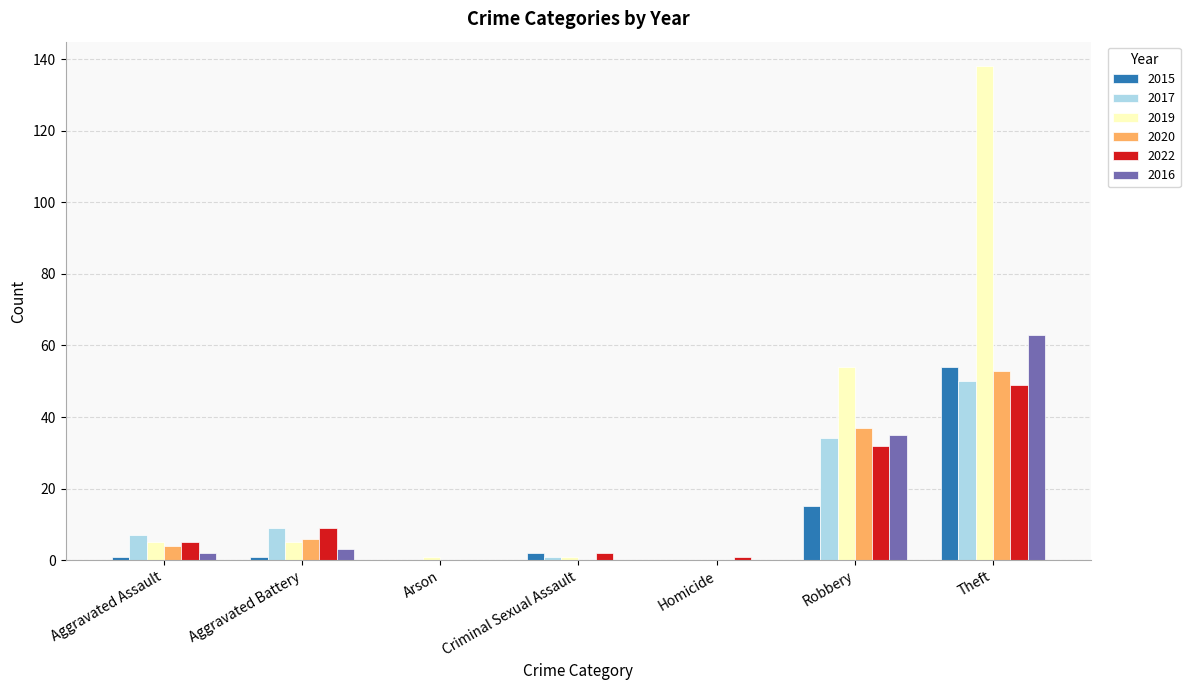

What is the spread (max minus min) of values at Criminal Sexual Assault?

2